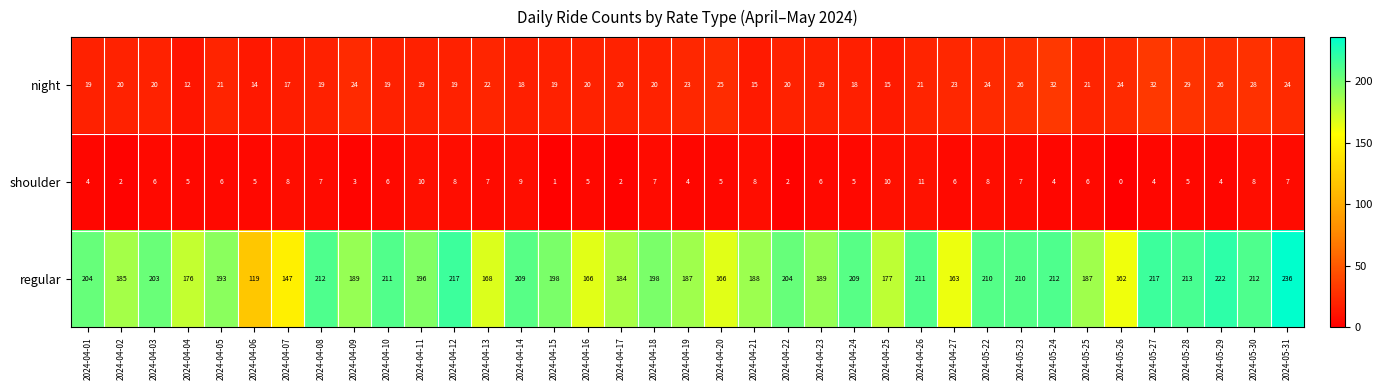

Rank the series at 2024-04-24 from lowest to highest value.

shoulder, night, regular